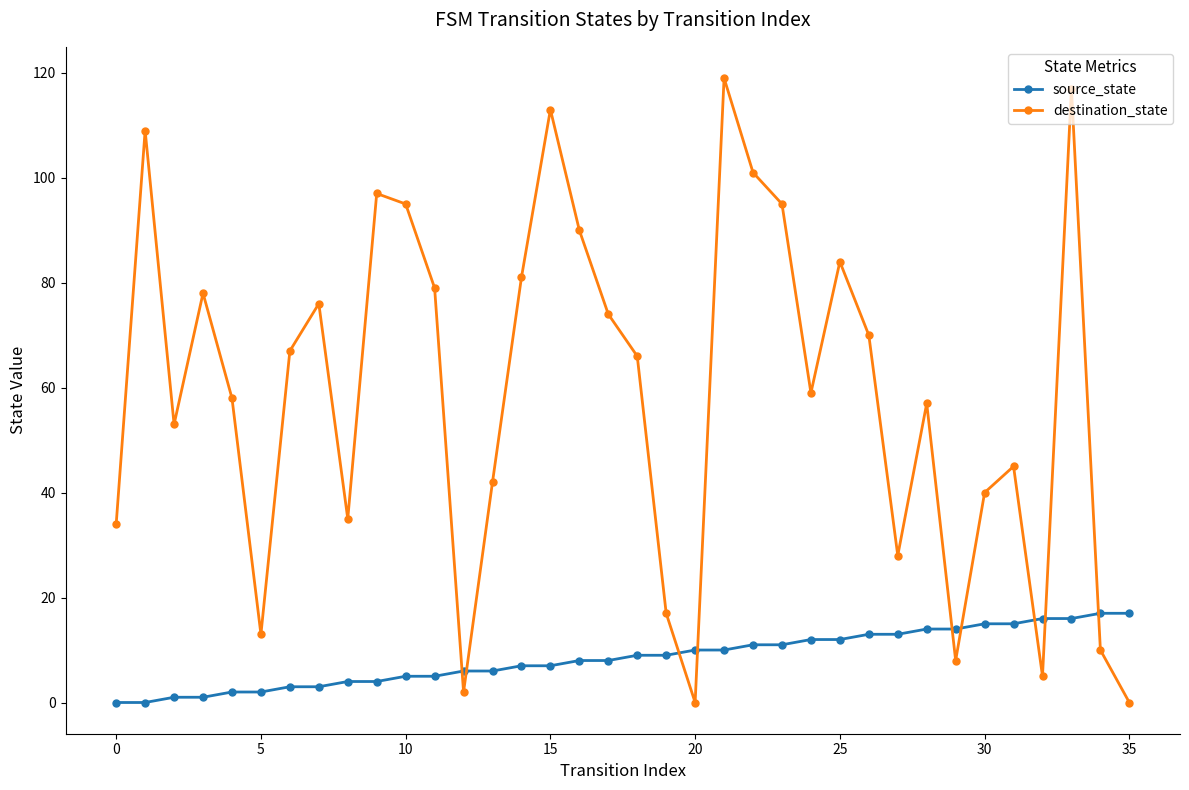

Which series has the largest range (max minus min)?

destination_state